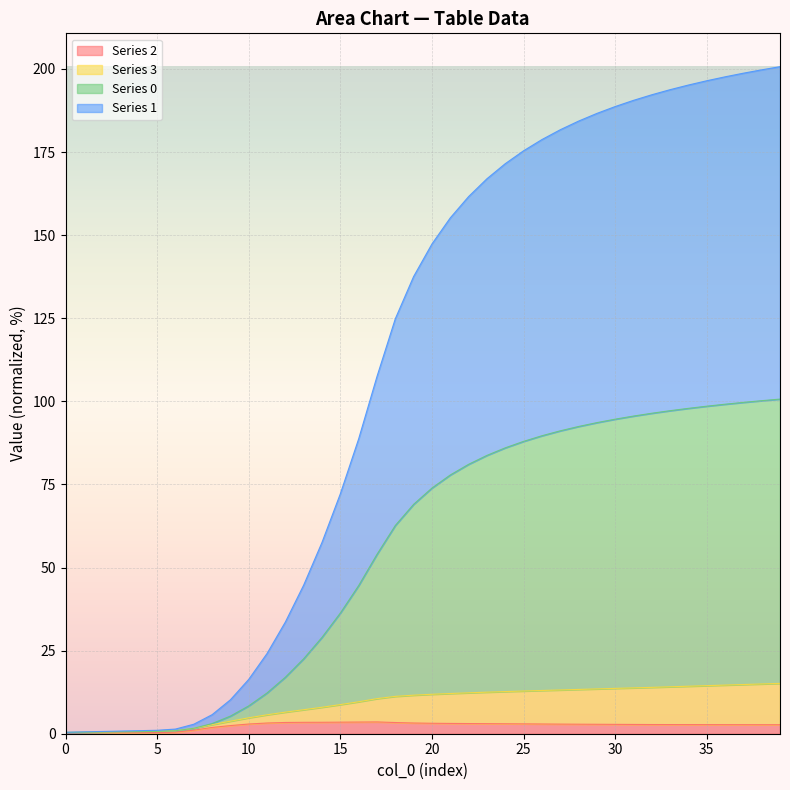

How many data points in 1 are above 147?

20